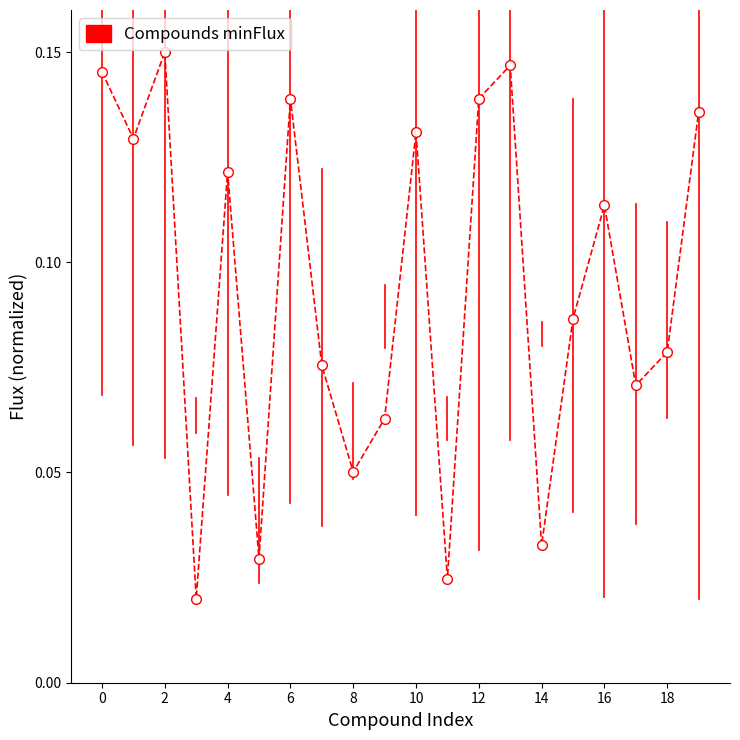

How many interior local valleys (lower than both neighbors) does the data have?

7